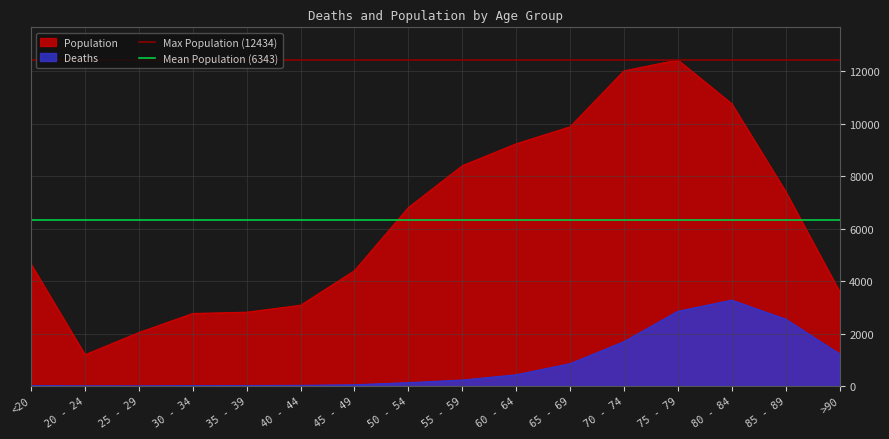

Count the number of data series in this chart.

2